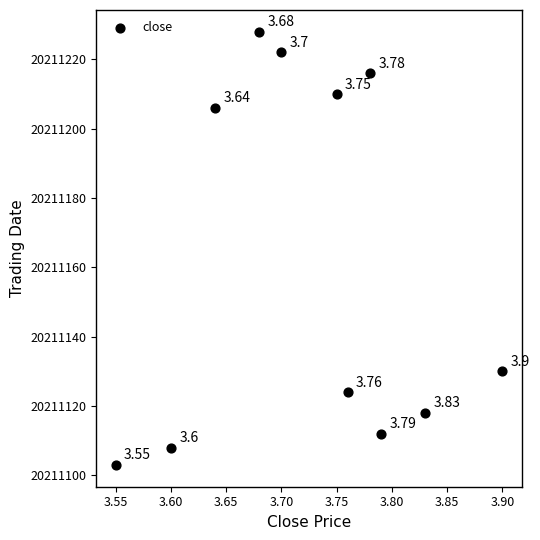

What is the range of Y values (max minus min)?

125